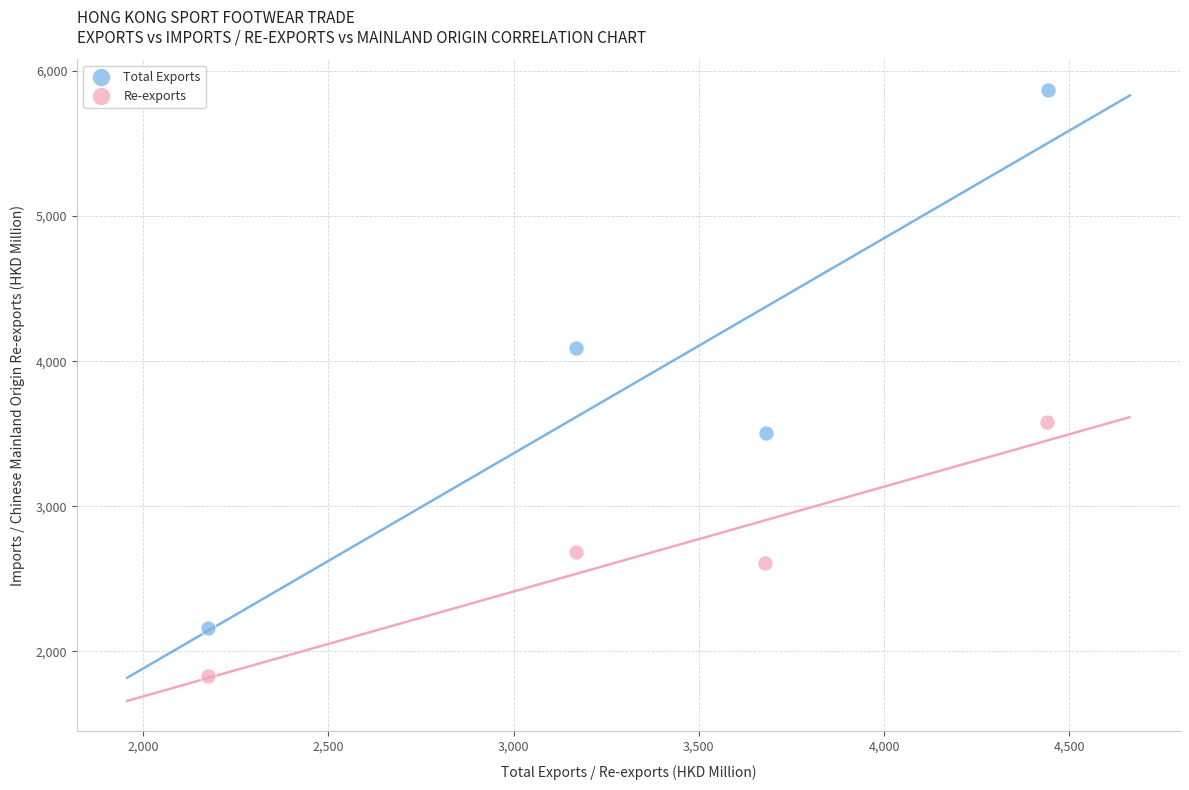

Which series contains the lowest Y value?

Re-exports